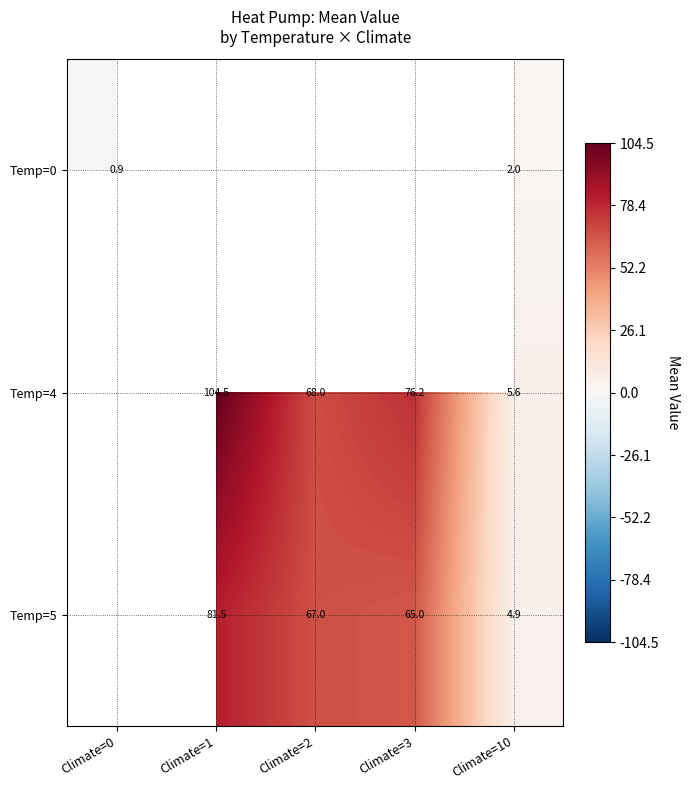

How many data points does each series have?

5